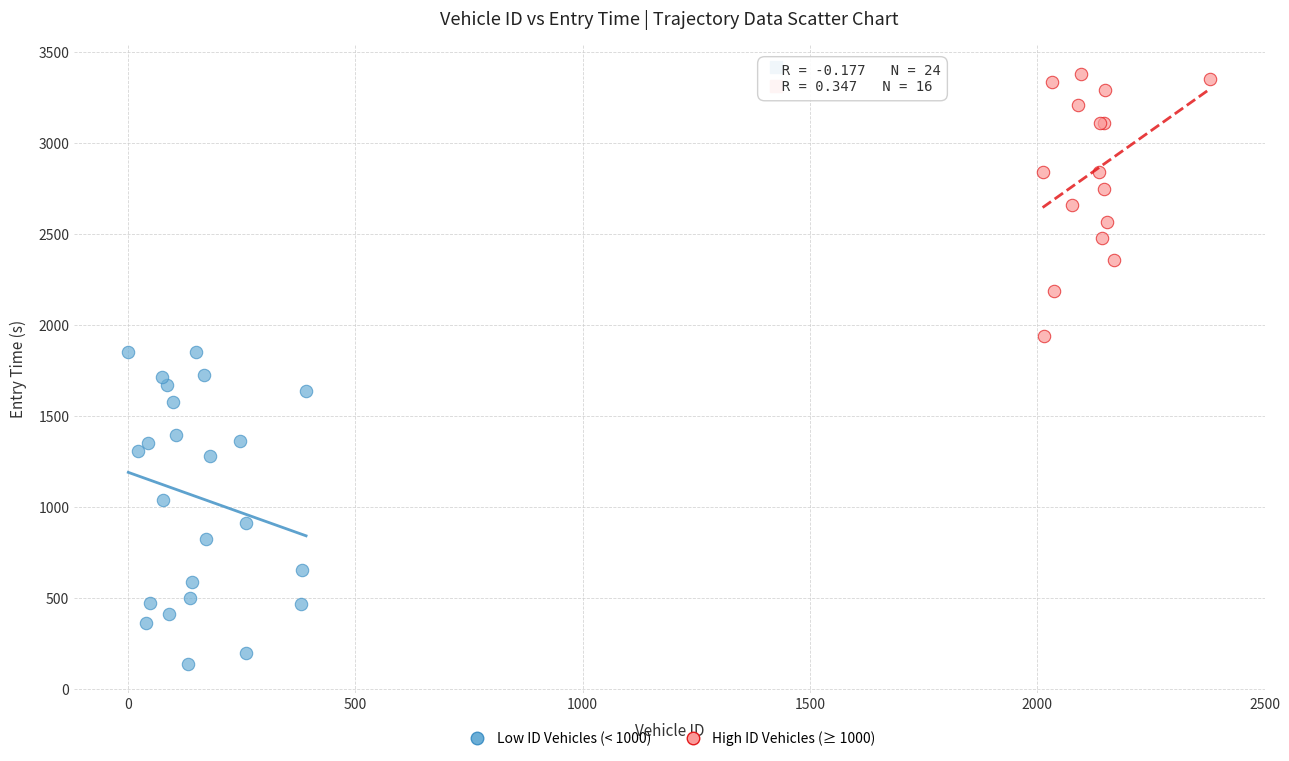

Which series has the widest spread of Y values?

Low ID Vehicles (< 1000)